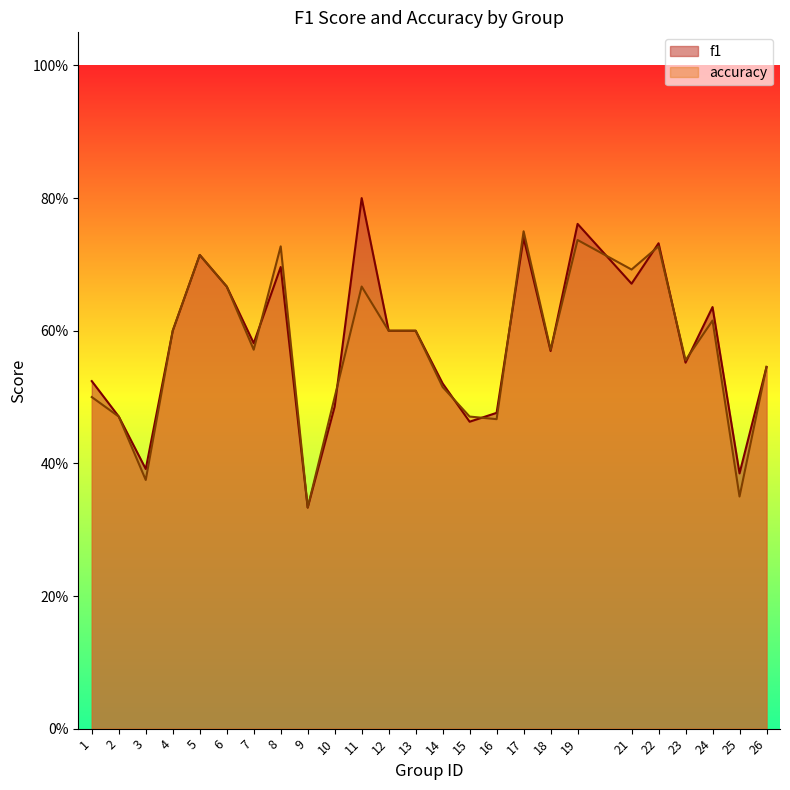

Rank the series by their maximum value, from lowest to highest.

accuracy, f1